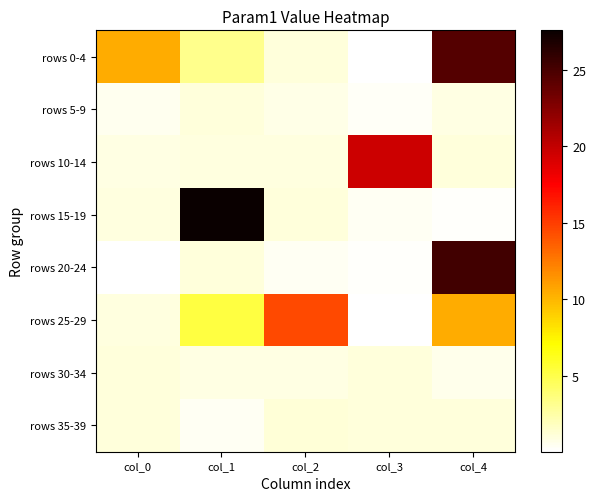

Which series has the widest spread of values?

rows 15-19